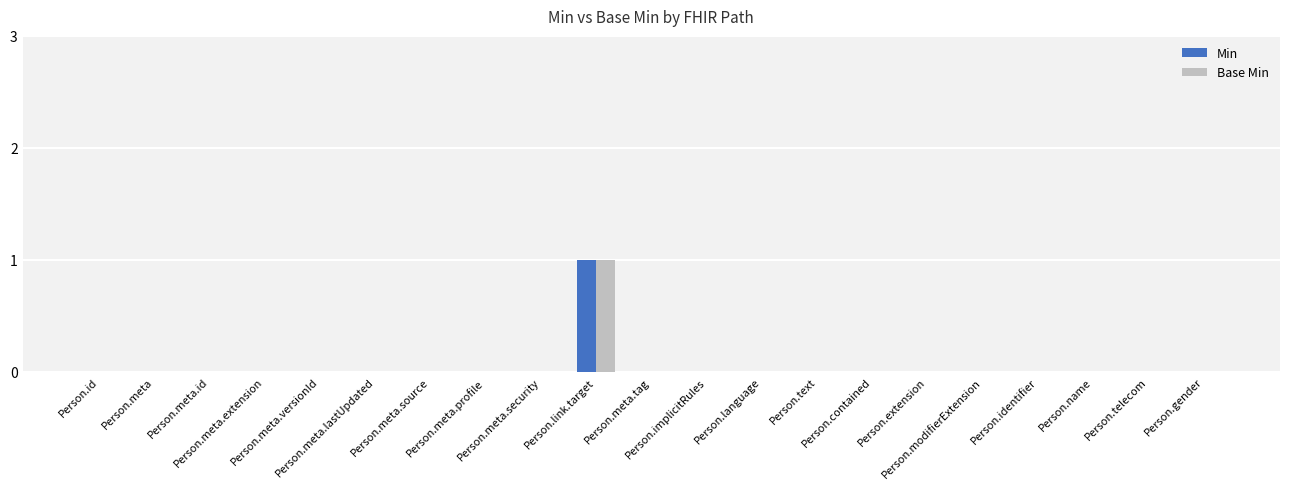

How many groups of bars are there?

21